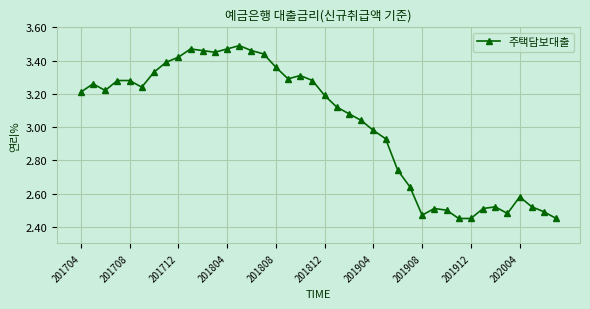

True or false: the data has more than 1 interior local peaks.

True